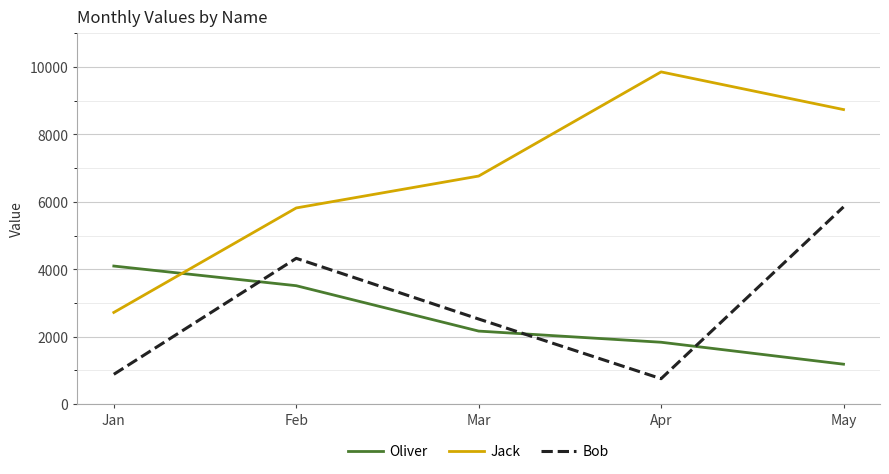

Is it true that Oliver equals 1837 at Apr?

True